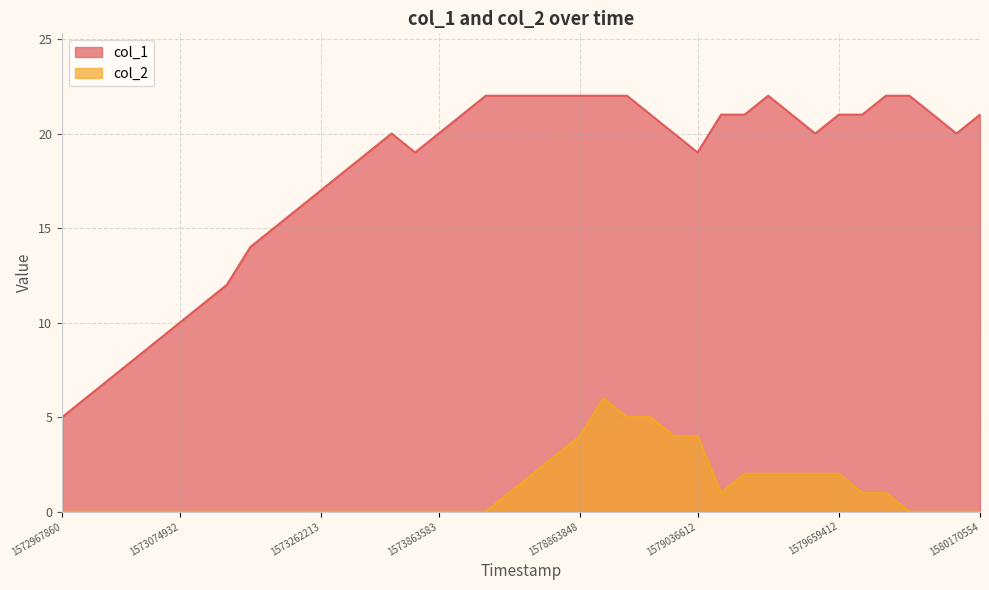

What is the difference between the maximum and minimum values in the col_1 series?

17